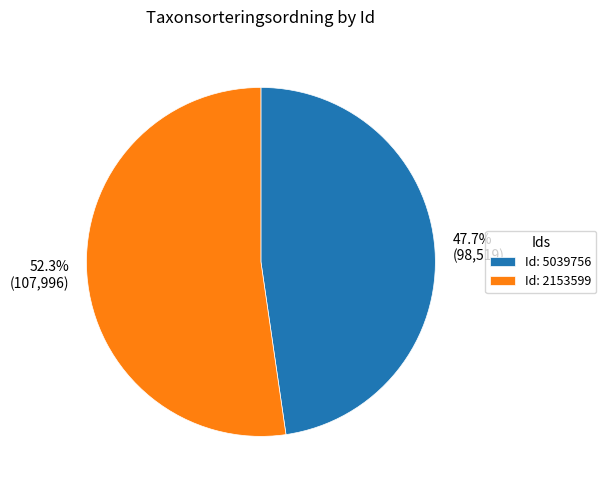

Is there a majority slice in this chart?

Yes